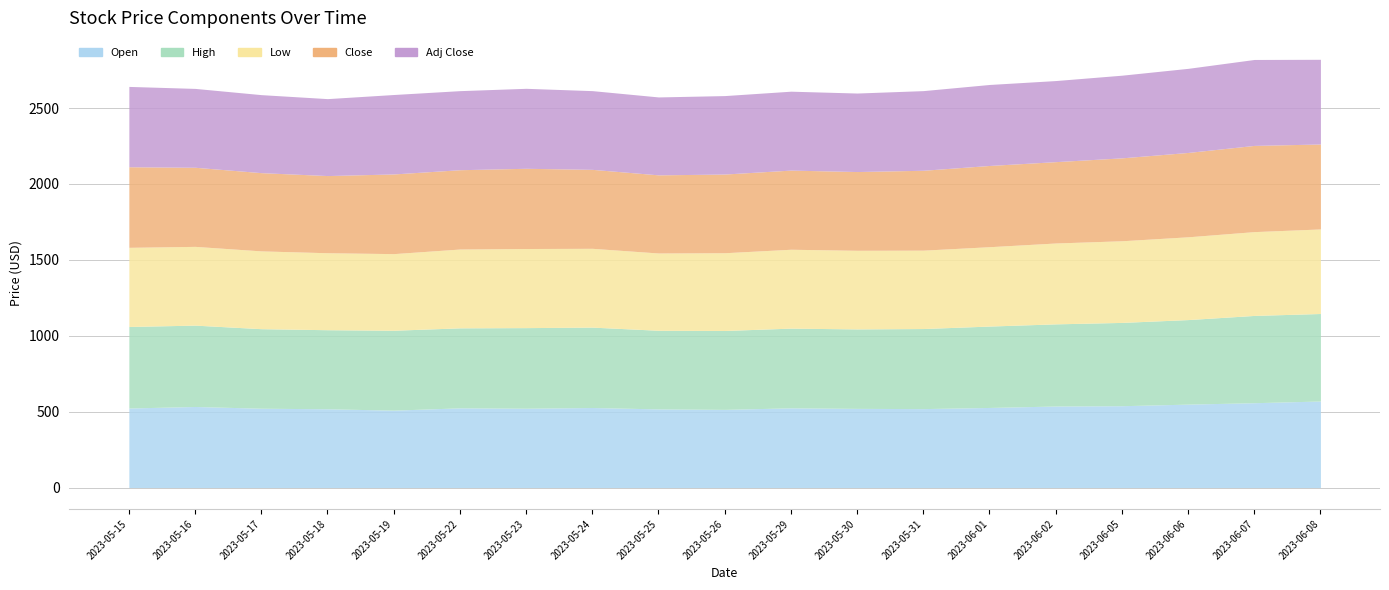

Where is the first local minimum for High?

2023-05-18